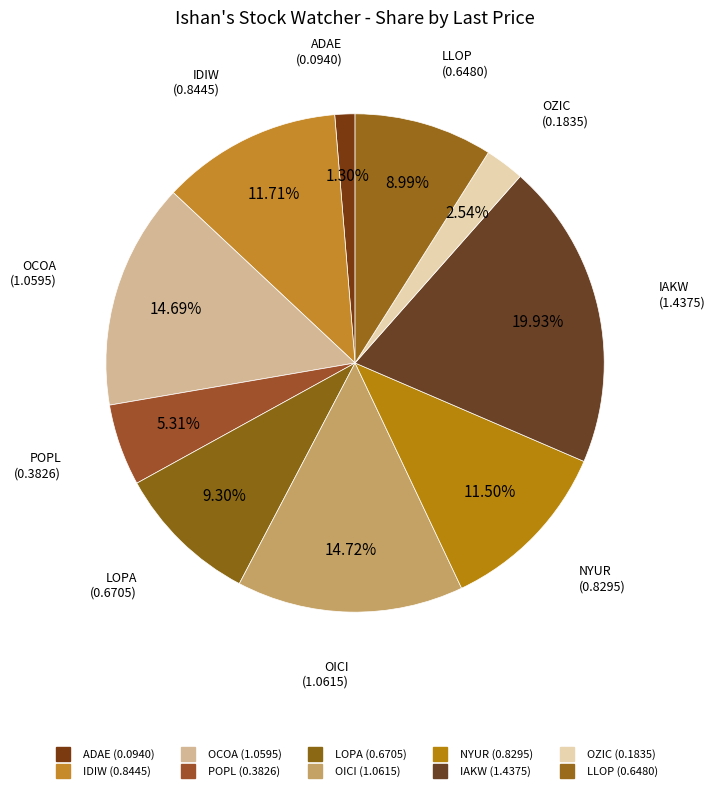

To the nearest percent, what is the average slice percentage?

10%